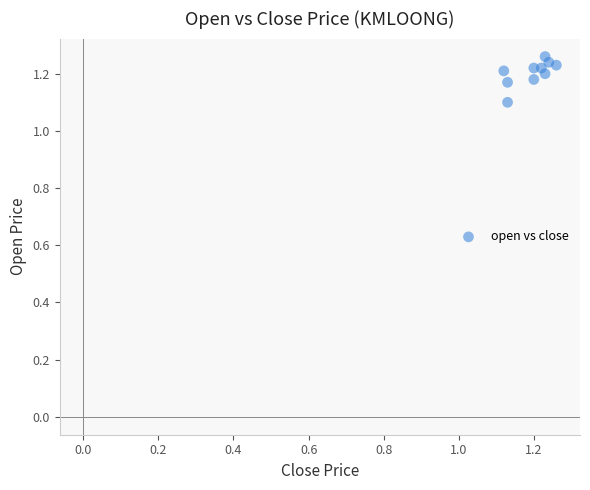

What Y value in the scatter plot is closest to 1?

1.1